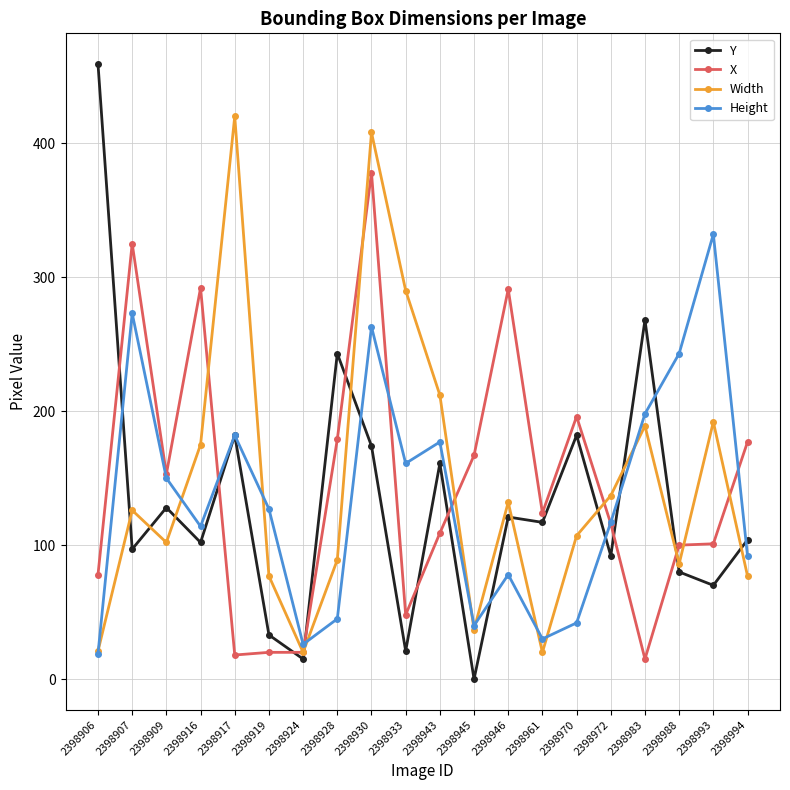

How many series are shown in this chart?

4